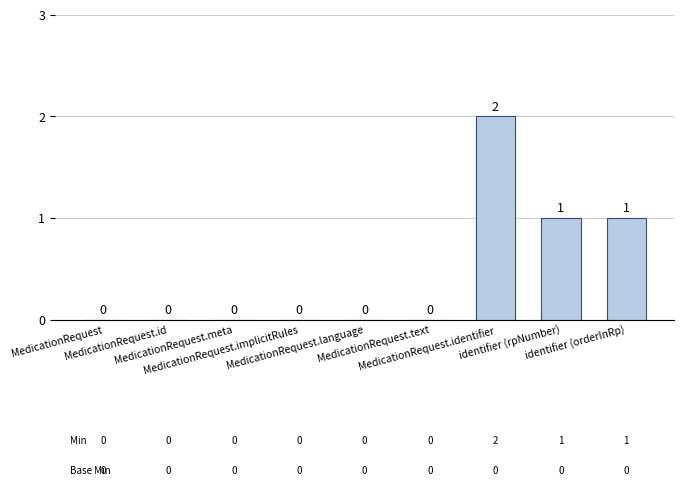

Reading left to right, what are all the values shown in this chart?

MedicationRequest=0	MedicationRequest.id=0	MedicationRequest.meta=0	MedicationRequest.implicitRules=0	MedicationRequest.language=0	MedicationRequest.text=0	MedicationRequest.identifier=2	identifier (rpNumber)=1	identifier (orderInRp)=1